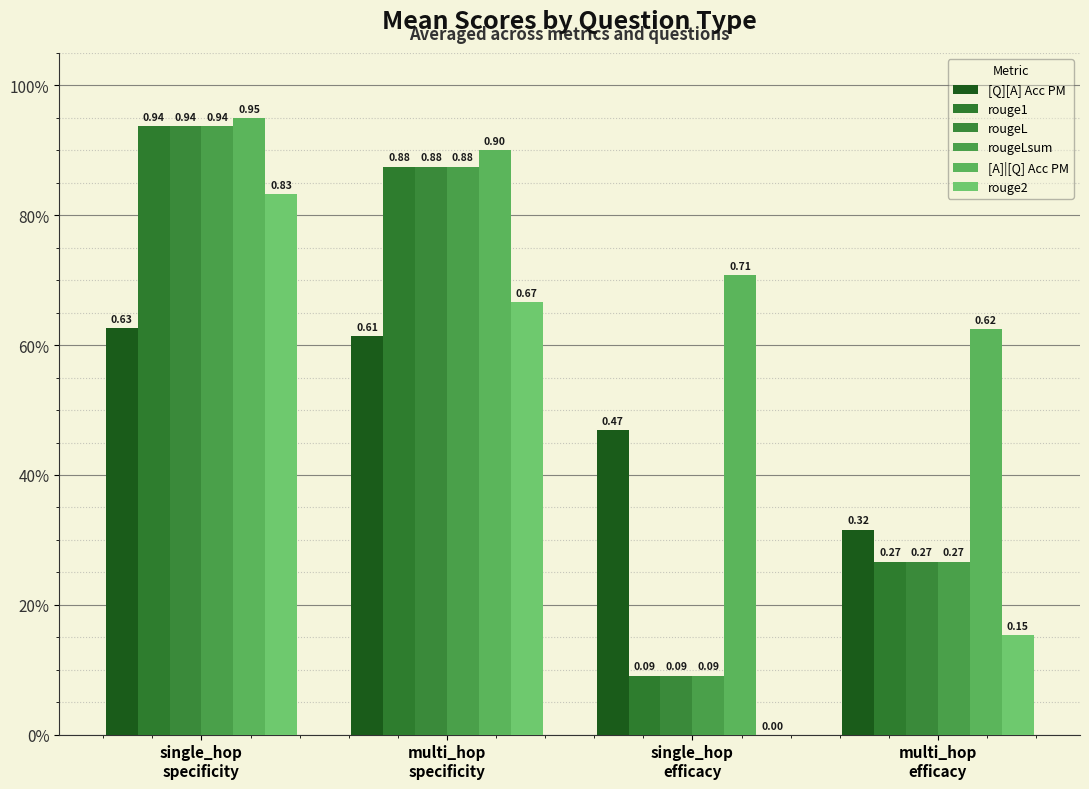

Which category has the lowest value in the [Q][A] Acc PM series?

multi_hop
efficacy